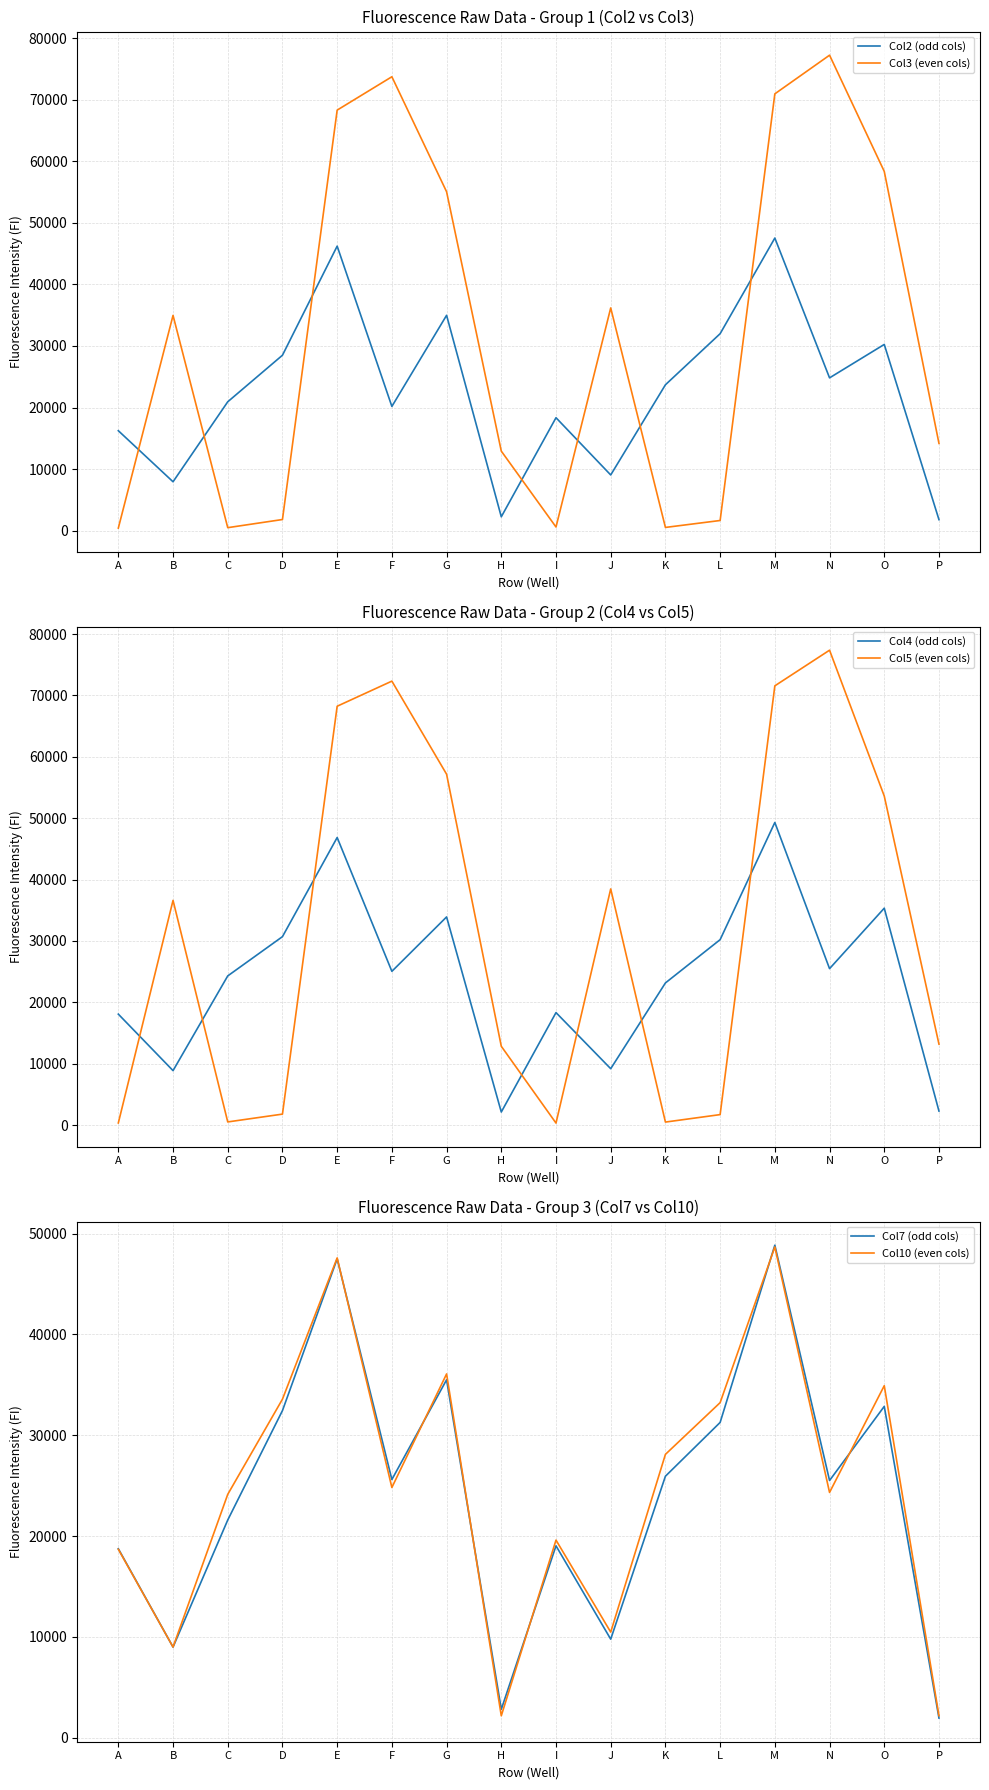

What is the maximum value for Col5 (even cols)?

77370